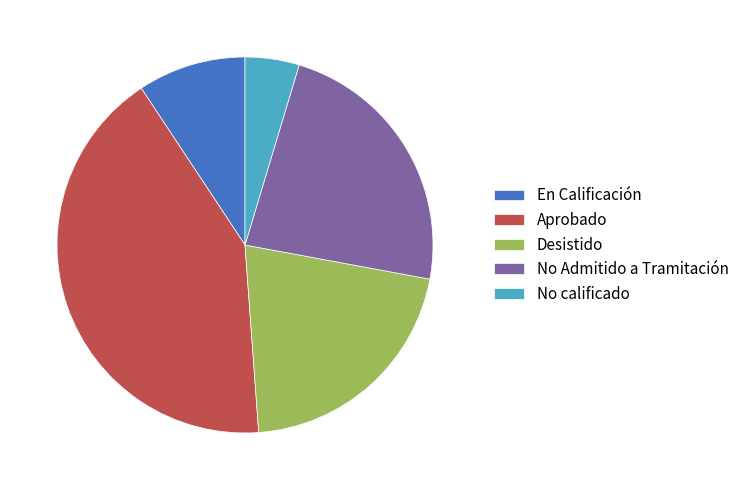

Which category has the biggest portion of the pie?

Aprobado